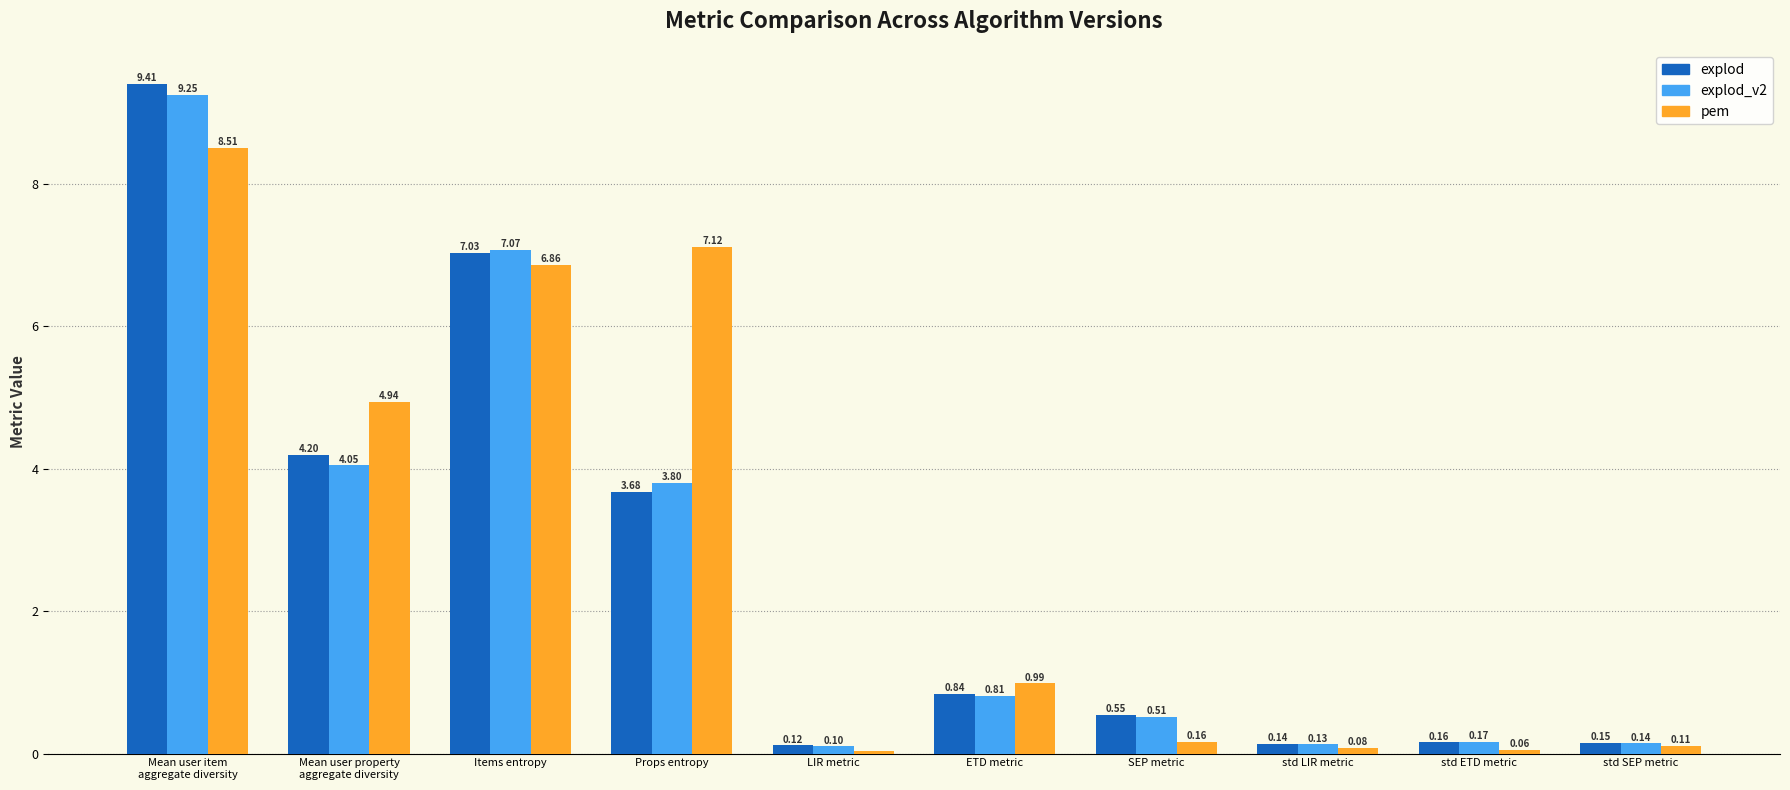

What is the sum of all explod values?

26.3